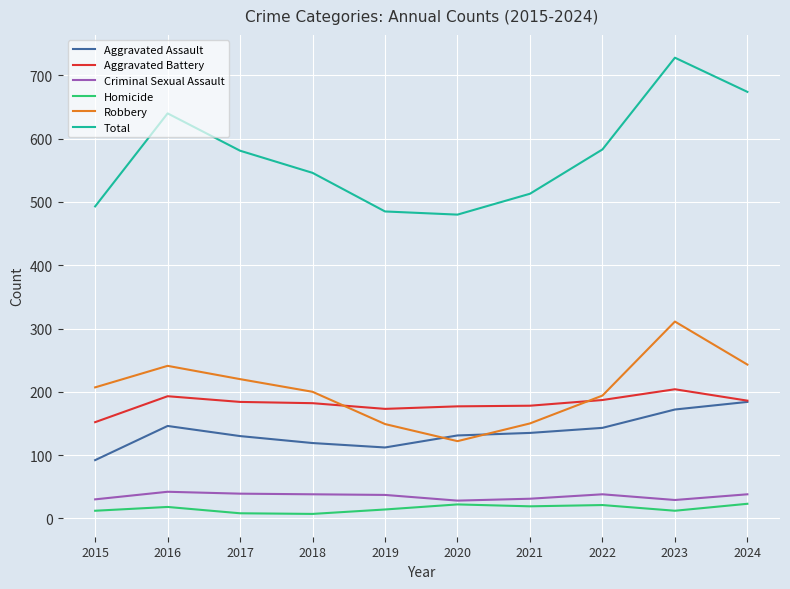

Is the value of Total at 2024 greater than the value of Aggravated Battery at 2021?

Yes